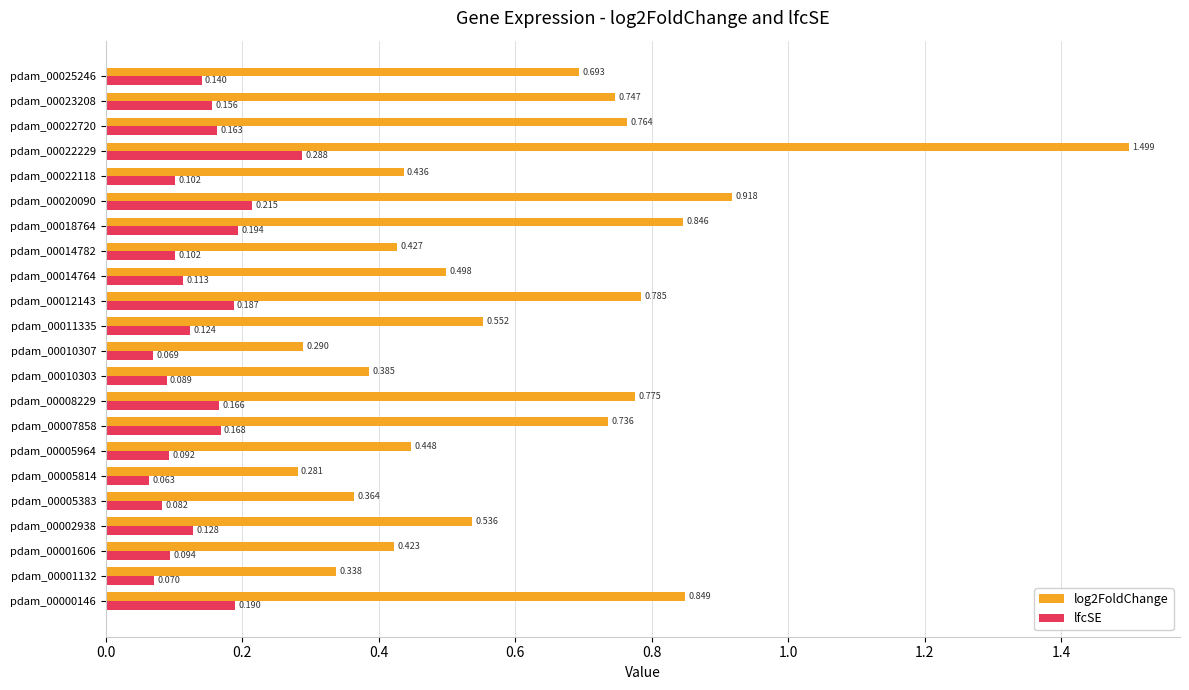

Is the value of log2FoldChange at pdam_00010303 greater than the value of lfcSE at pdam_00018764?

Yes